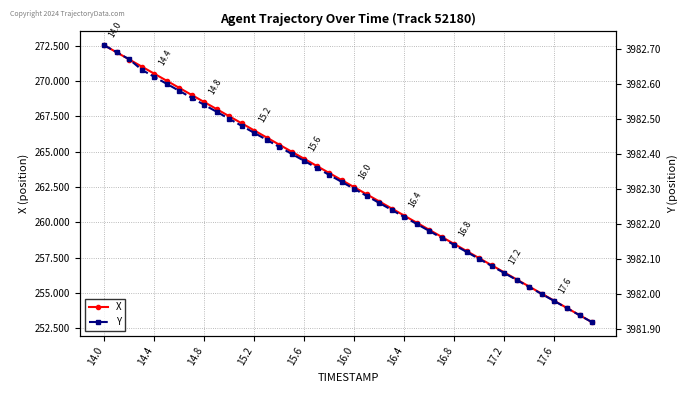

How many distinct data groups are displayed?

2